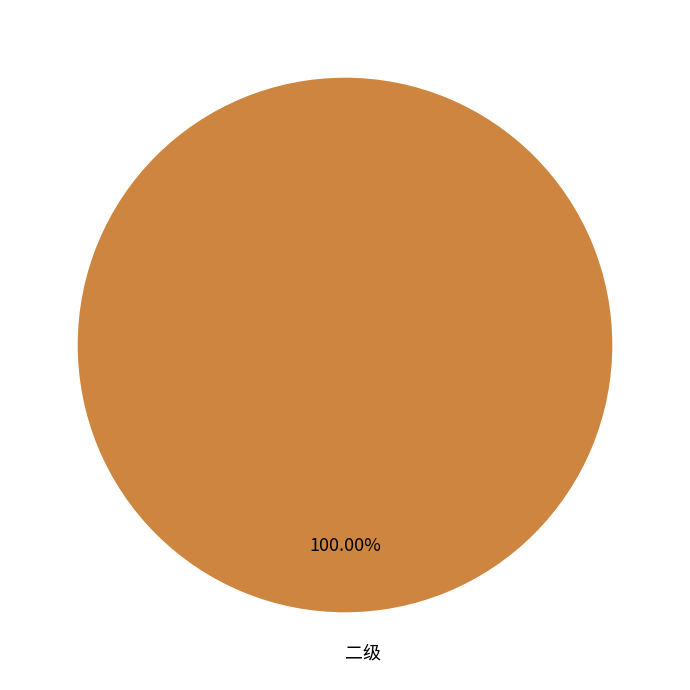

How many segments does this pie chart have?

1